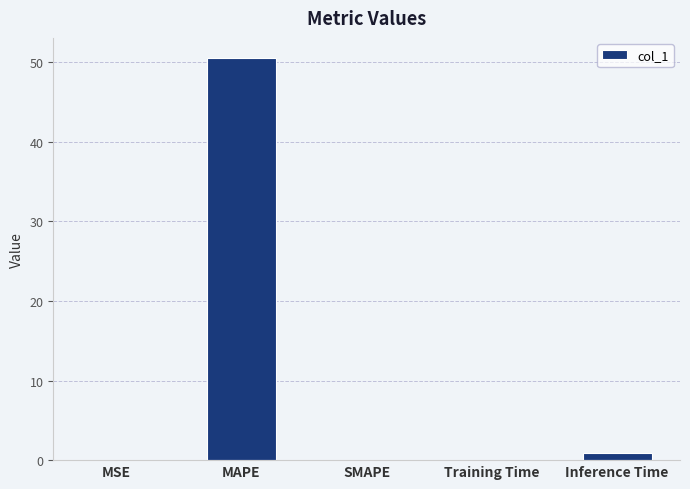

What value does the data have at MAPE?

50.5